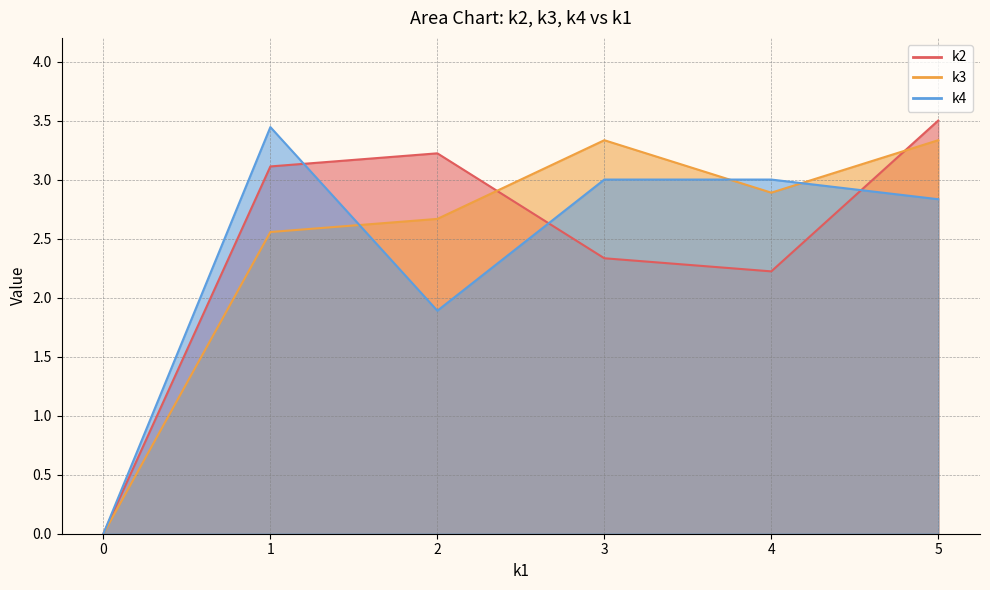

Where is k3 nearest to the value 2?

1